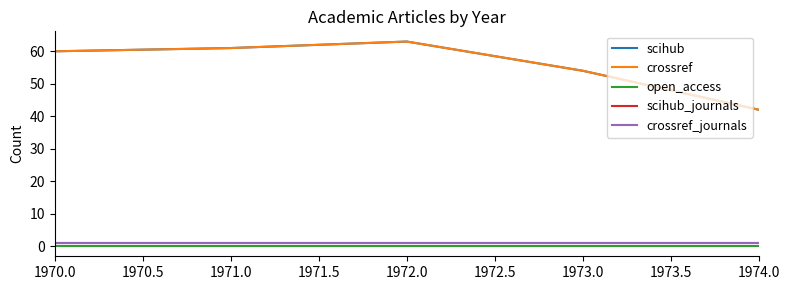

Does the chart display data point markers on the line(s)?

No